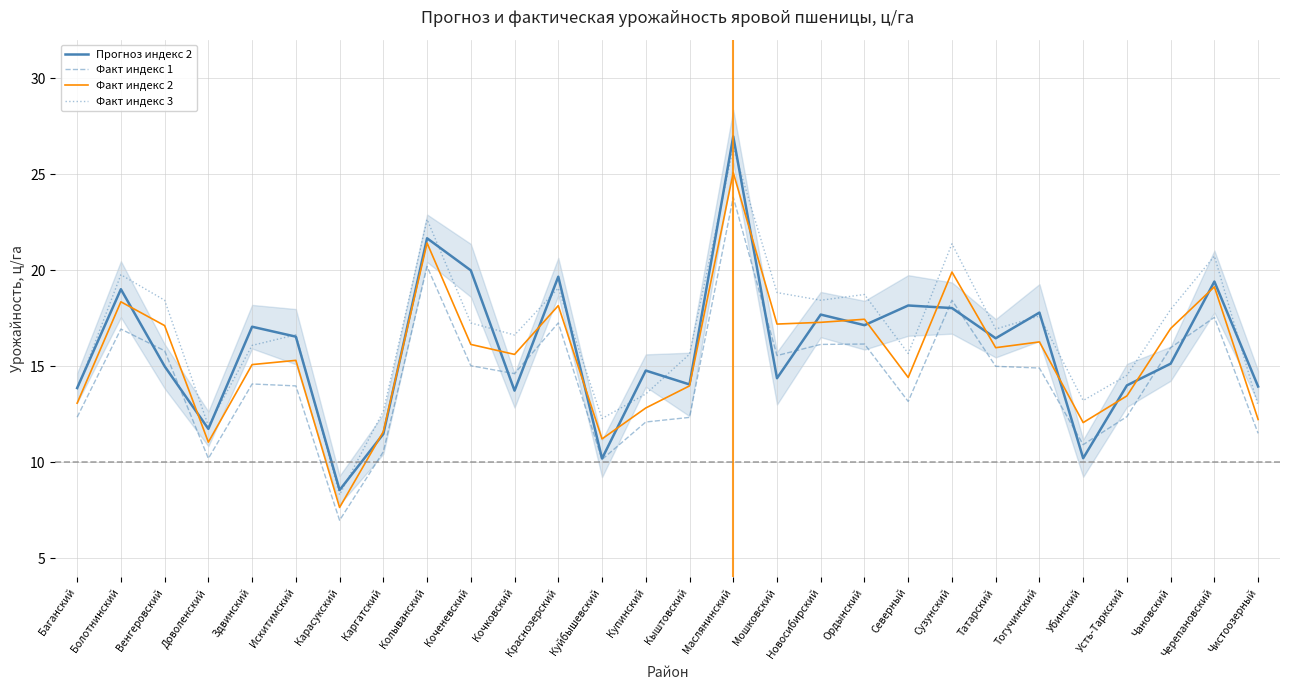

Between Маслянинский and Краснозерский, which is larger?

Маслянинский